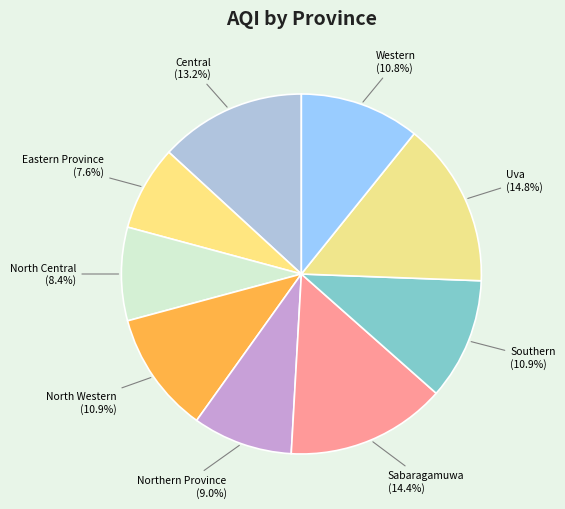

What percentage is the North Western slice, to the nearest percent?

11%